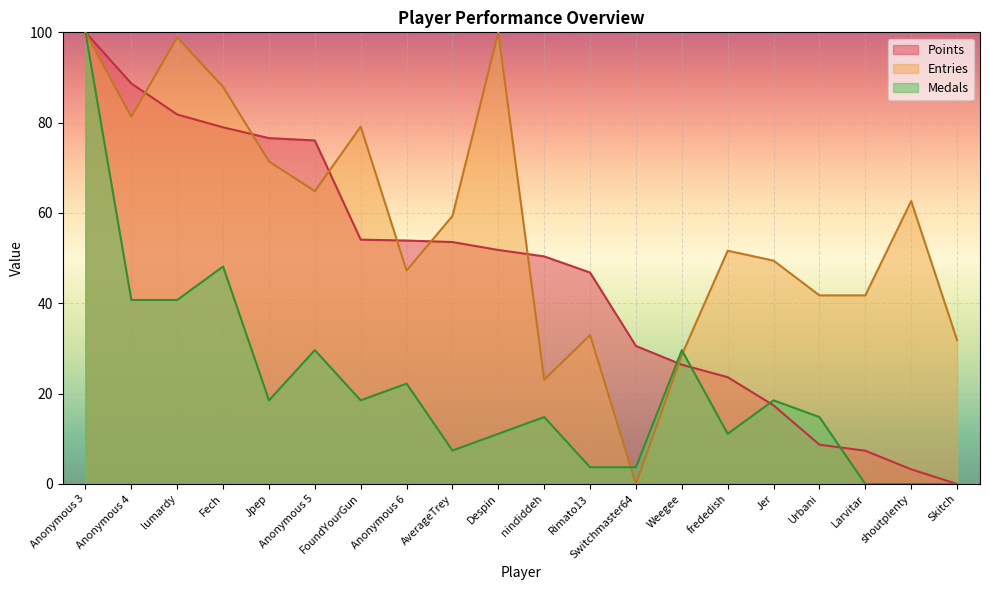

Where do Points and Entries first cross each other?

Anonymous 4 and lumardy